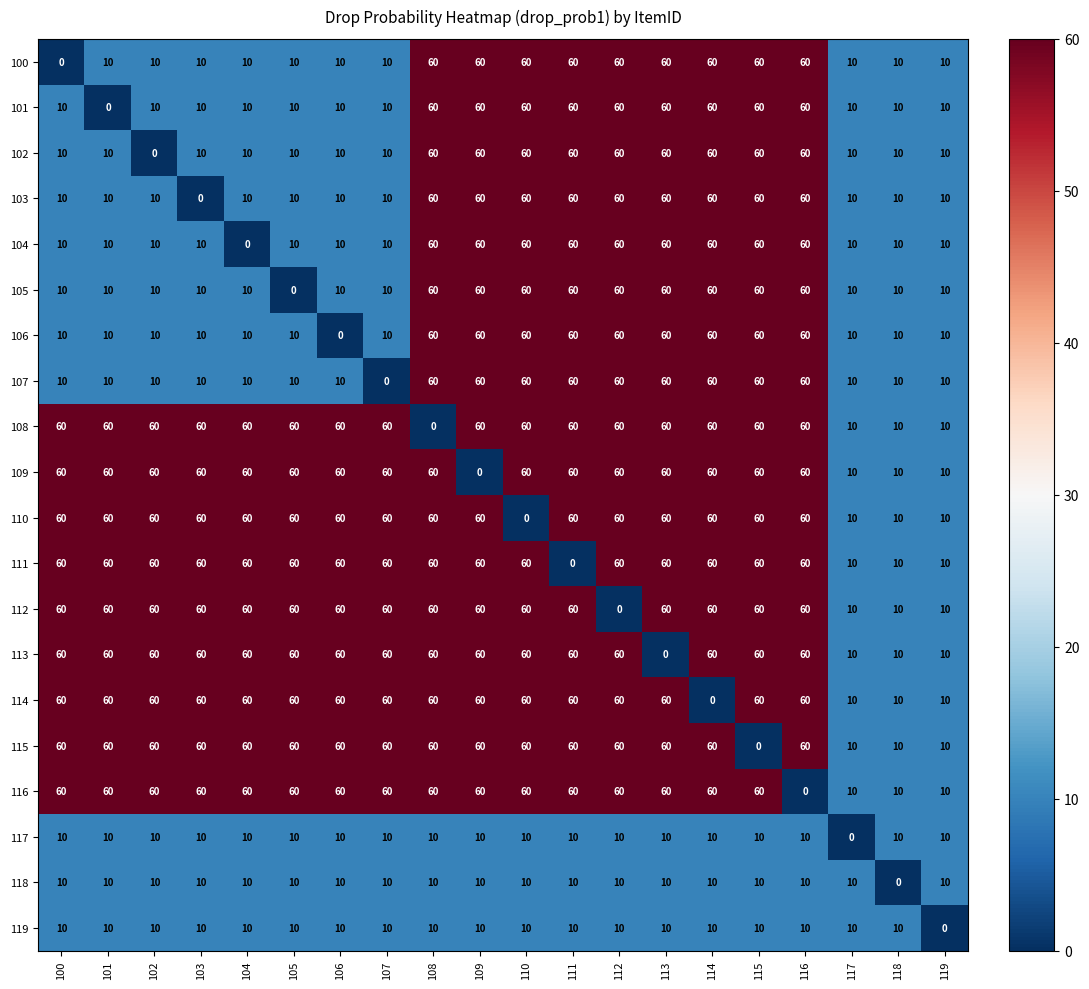

What is the difference between the highest and lowest values at 100?

60